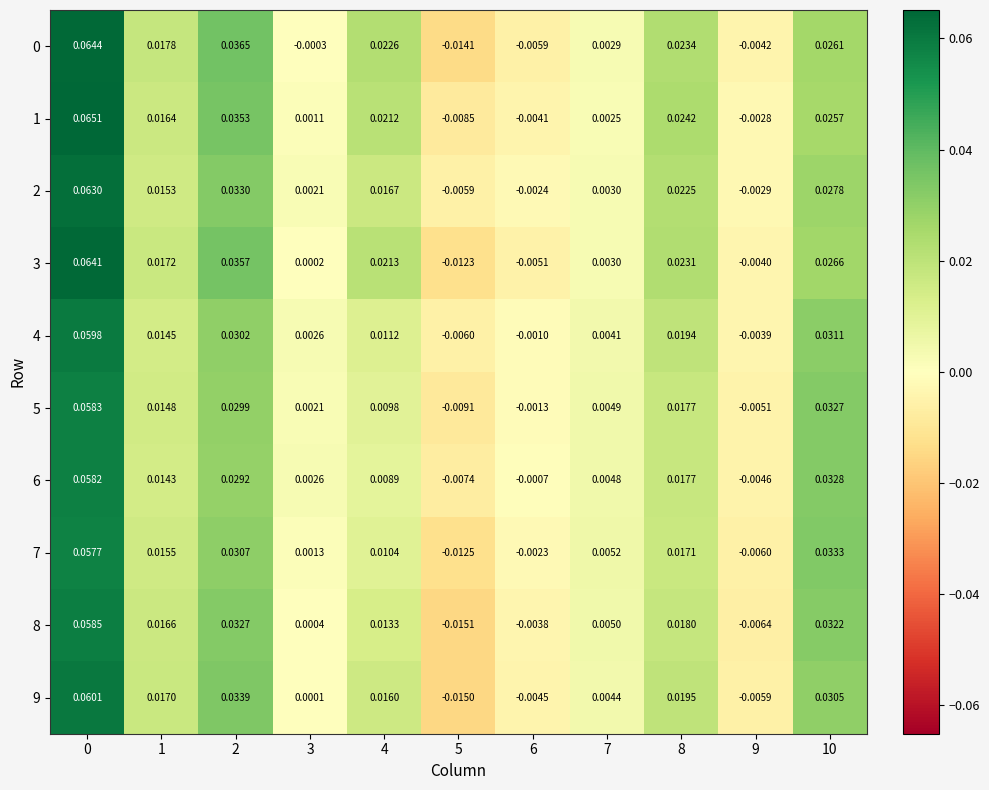

Is the value of 7 at 10 greater than the value of 2 at 1?

Yes